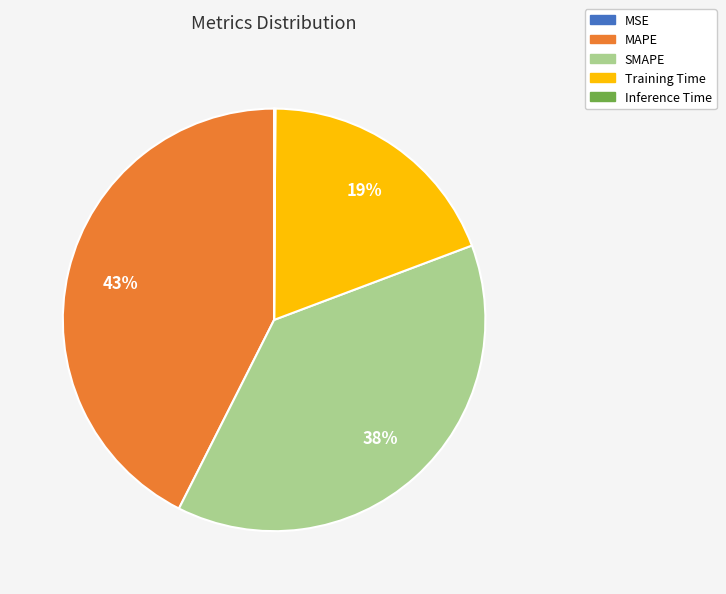

To the nearest percent, what portion does SMAPE represent?

38%